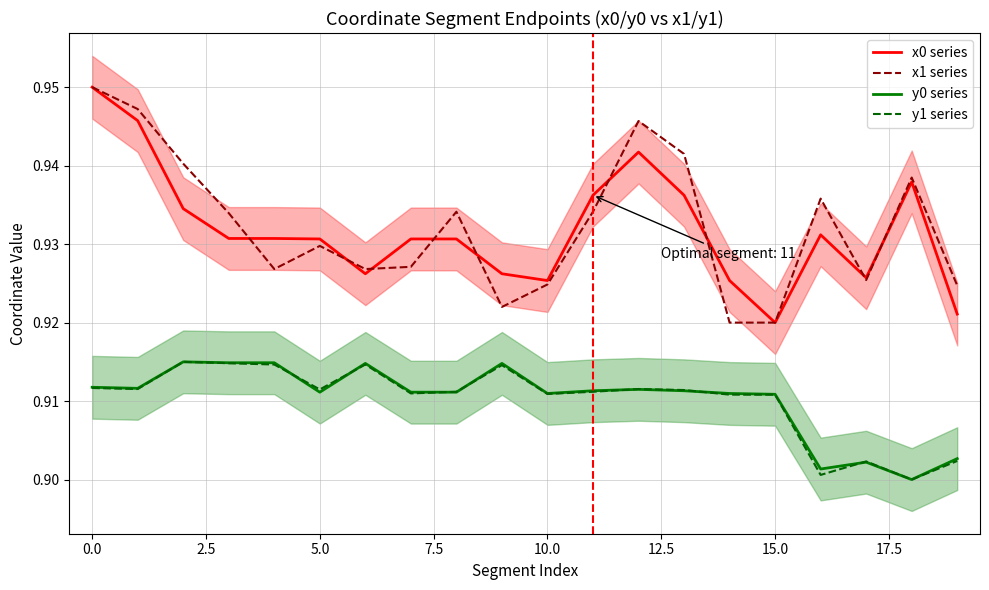

True or false: y0 series and x1 series intersect in this chart.

False